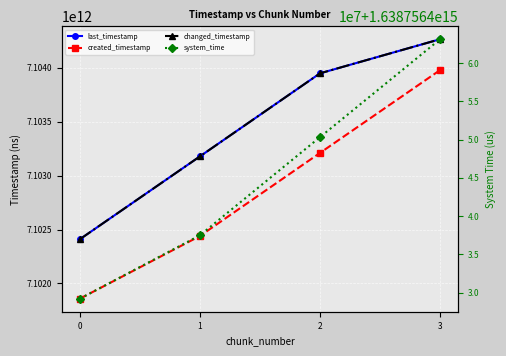

At which label is system_time closest to 1638756446153021?

2